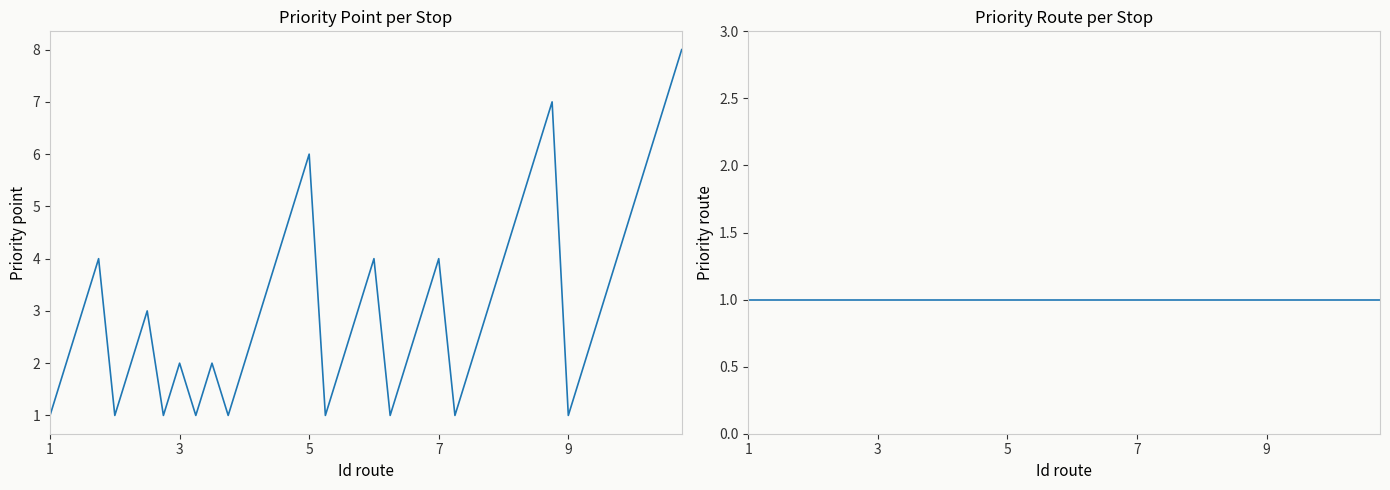

Which category has the lowest value across all series?

1